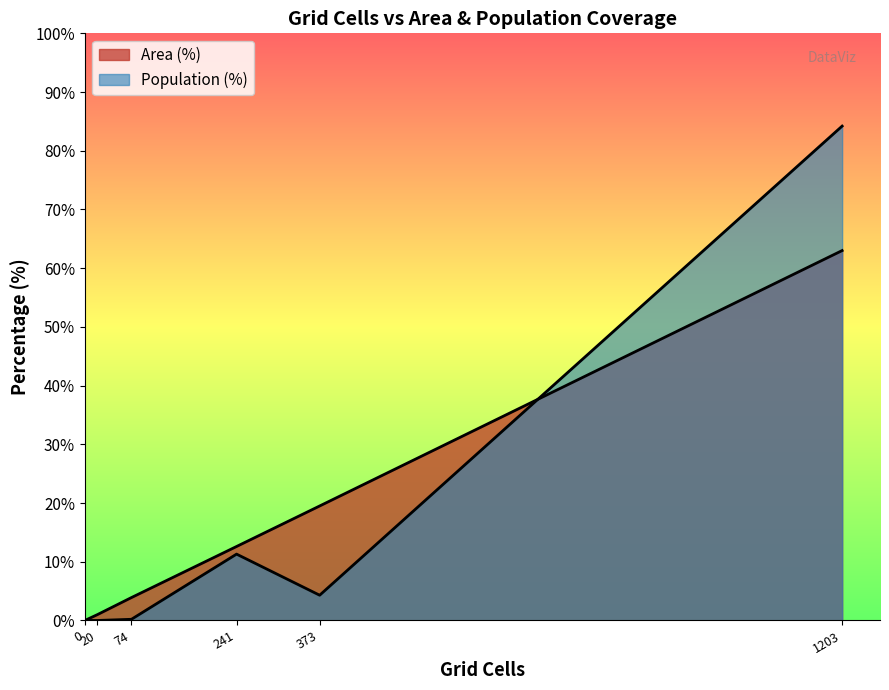

List the series in order of their peak value, highest first.

Population (%), Area (%)